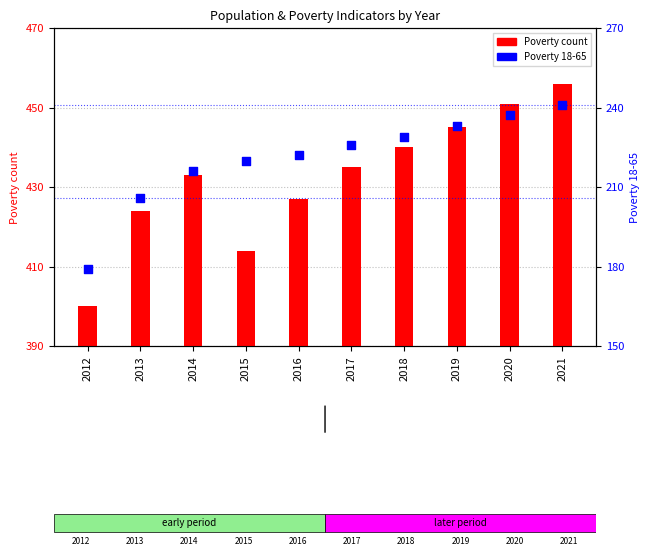

At which category is the sum across all series the highest?

2021